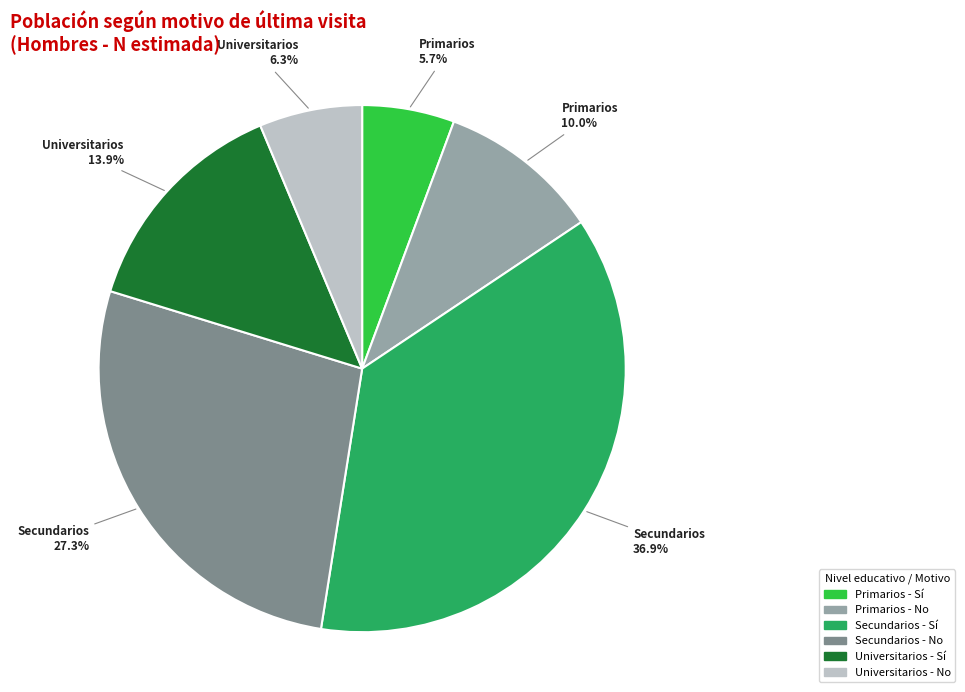

Is there a majority slice in this chart?

No